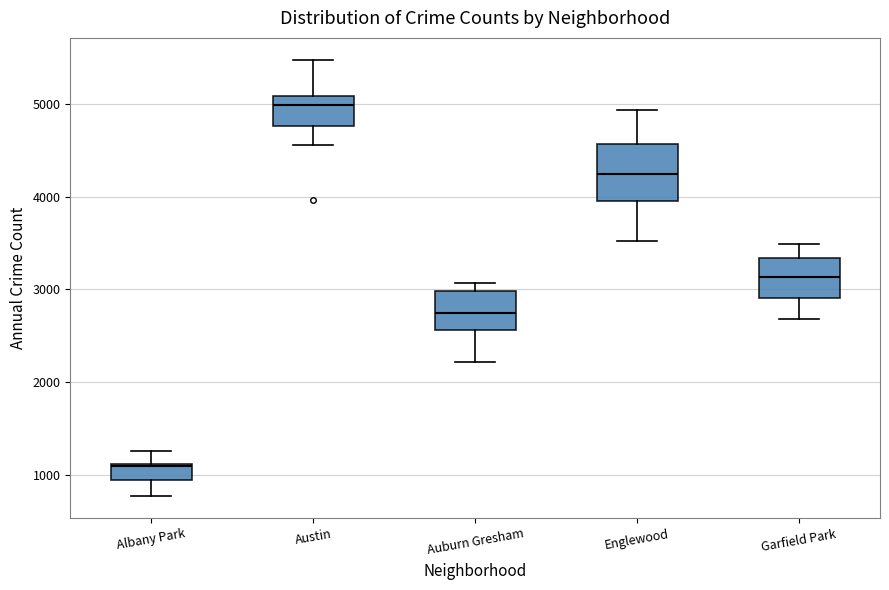

Where does the lower whisker of the box for Albany Park end on the y-axis? The values are not printed on the chart, so give them approximately, as read against the axis.

800